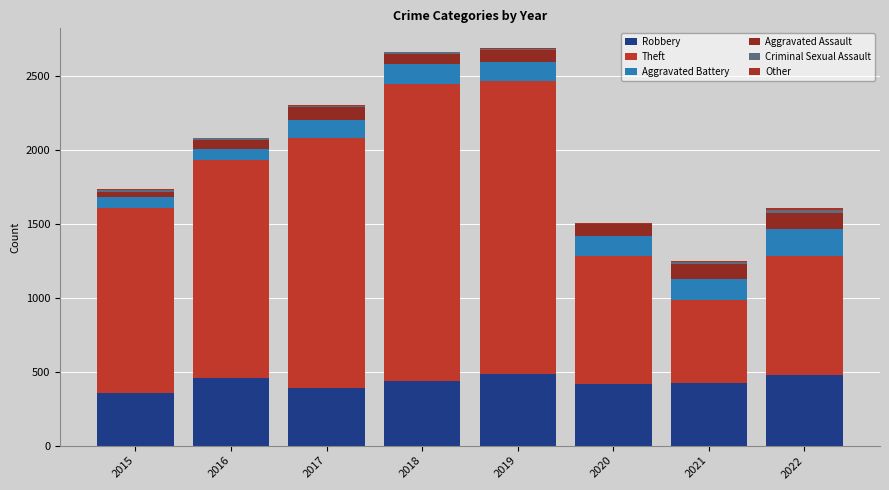

What is the difference between the second highest and second lowest values in the Criminal Sexual Assault series?

6